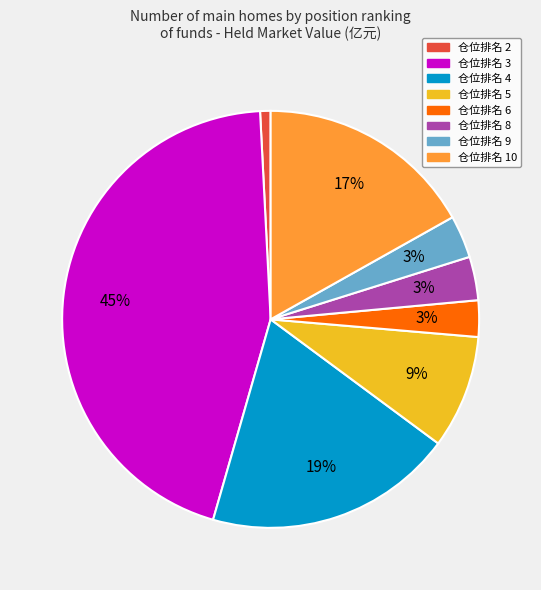

Is there any slice that represents more than half of the pie?

No